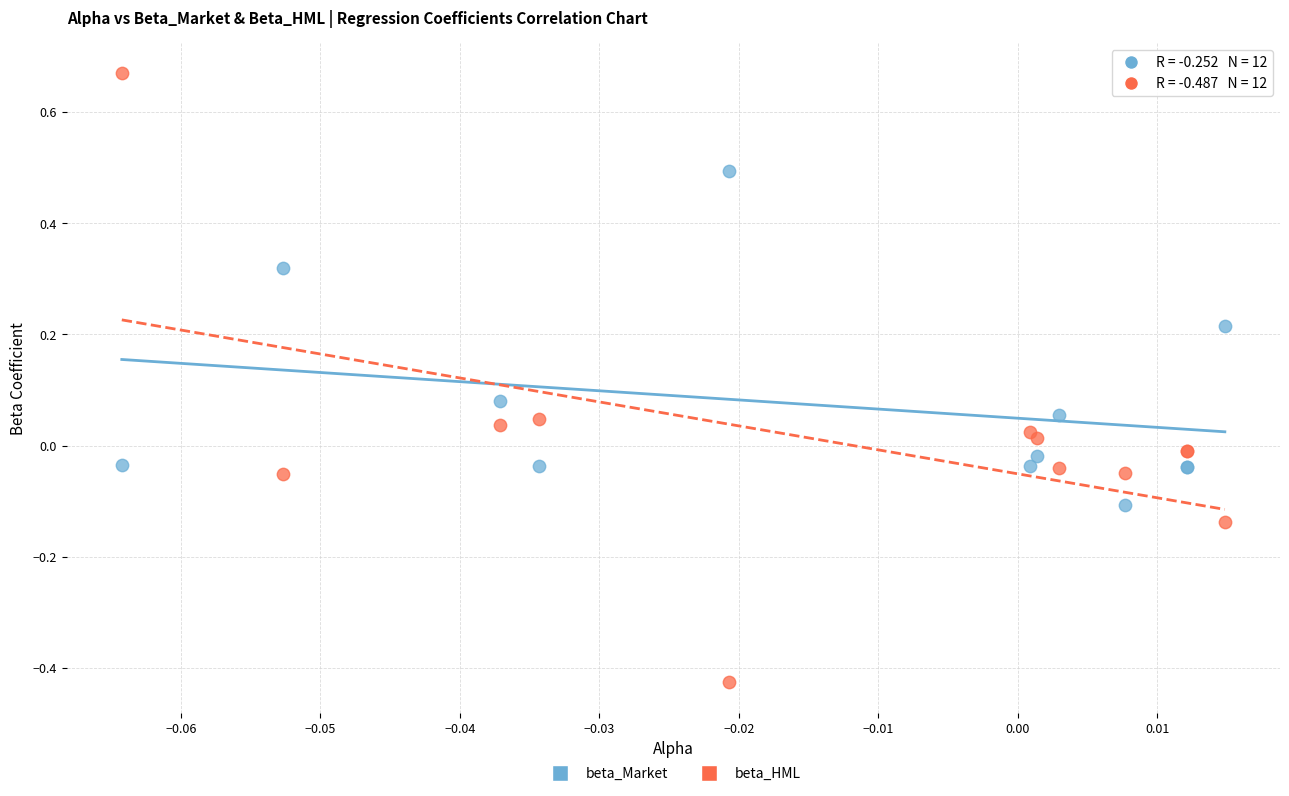

Which series contains the highest Y value?

beta_HML